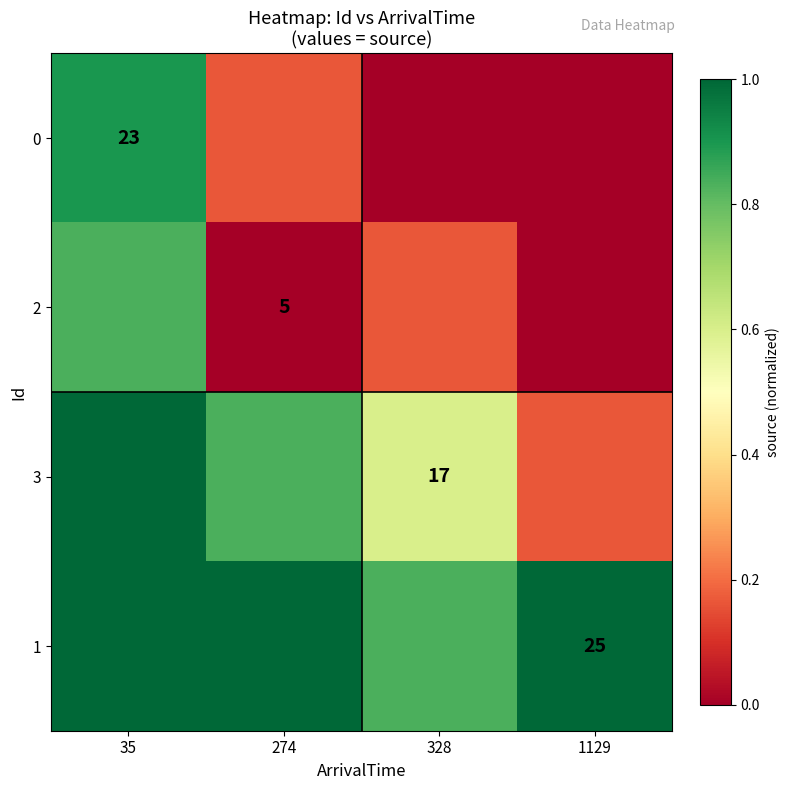

How many data points in 0 are above 0?

2